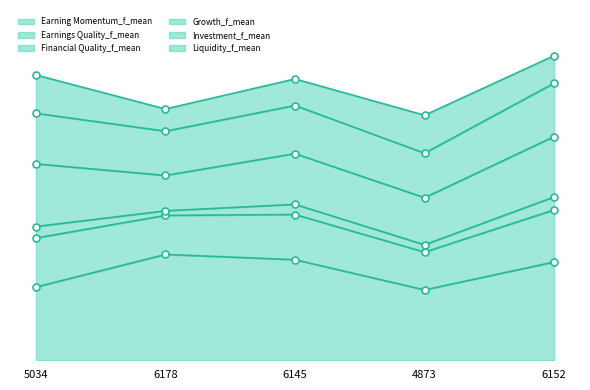

At which category is the sum across all series the highest?

6152